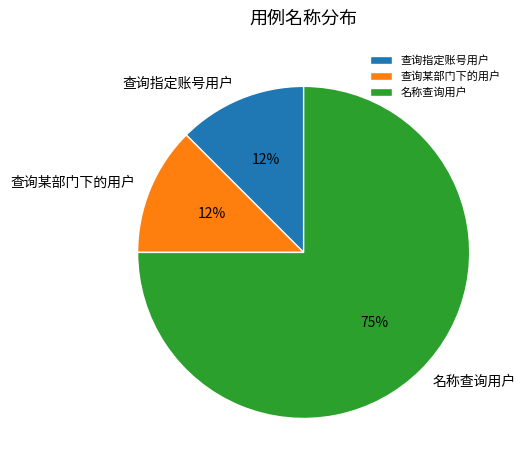

True or false: 查询某部门下的用户 accounts for 12% of the total.

True